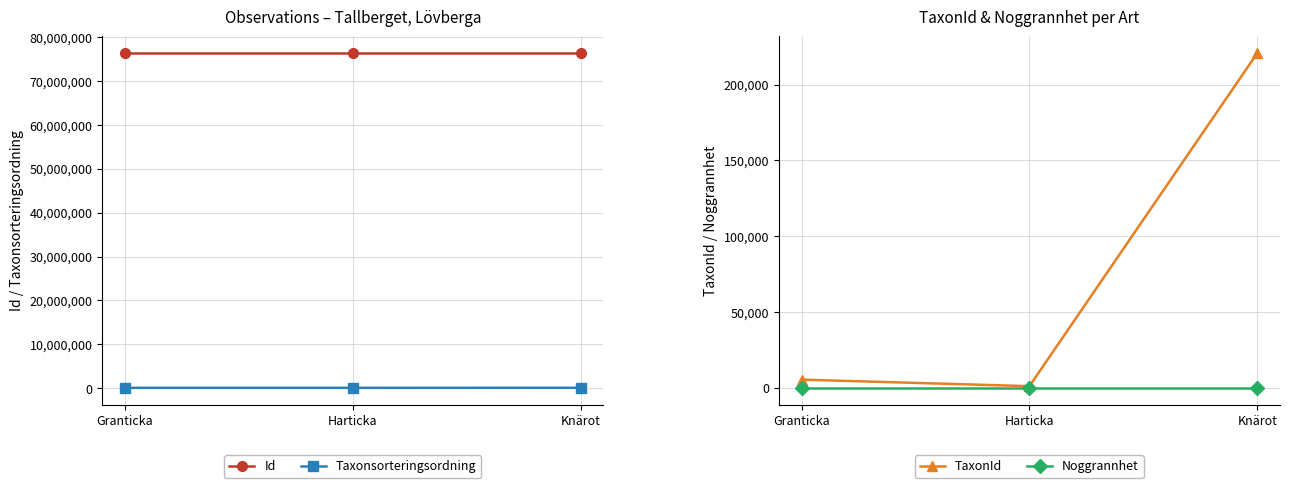

The Id series shows 76303254 at Harticka. True or false?

True